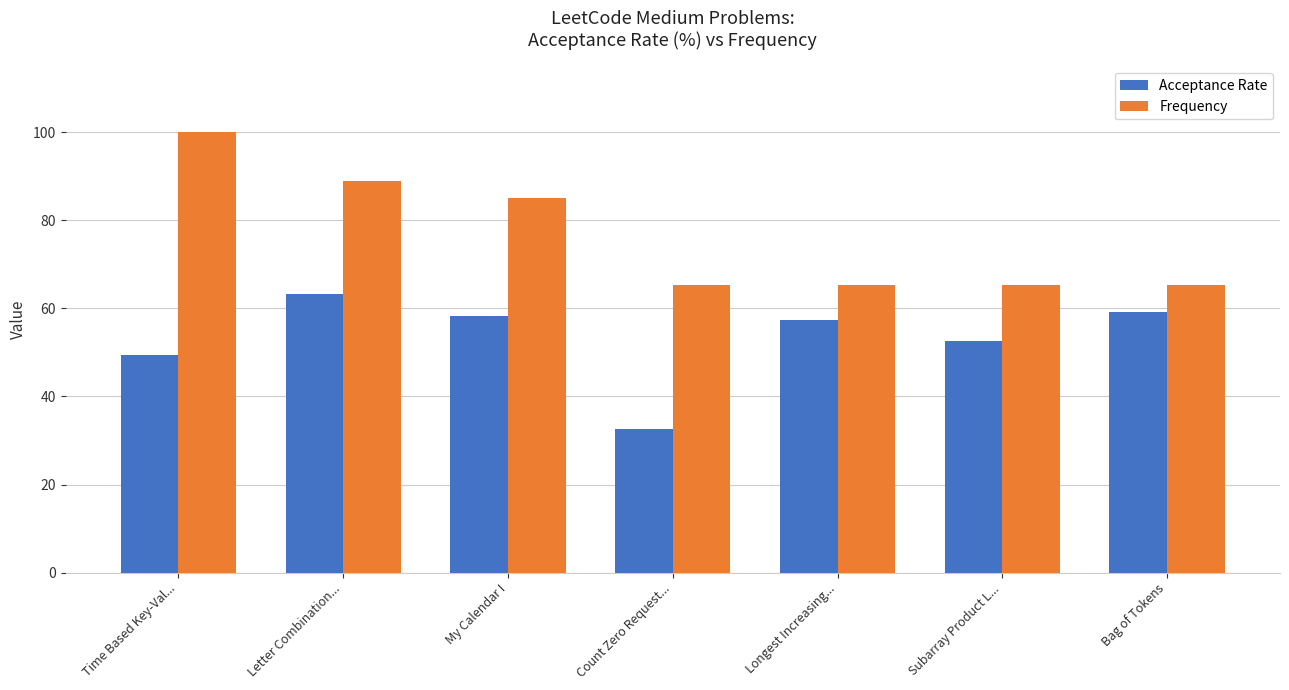

What is the label of the 3rd bar from the right?

Longest Increasing...